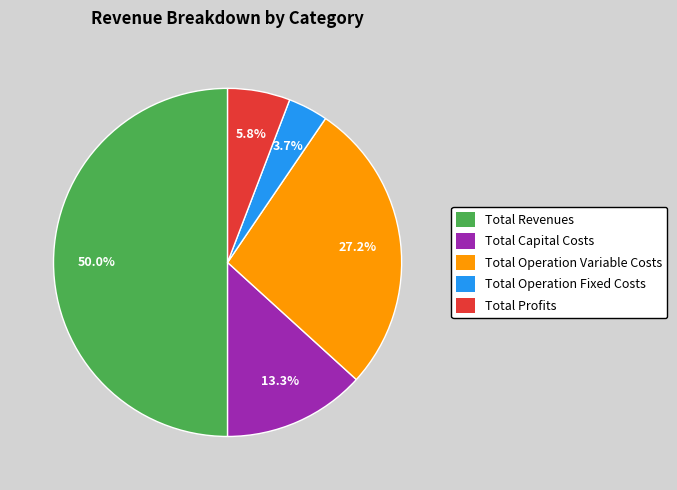

Does Total Capital Costs represent more than half of the total?

No